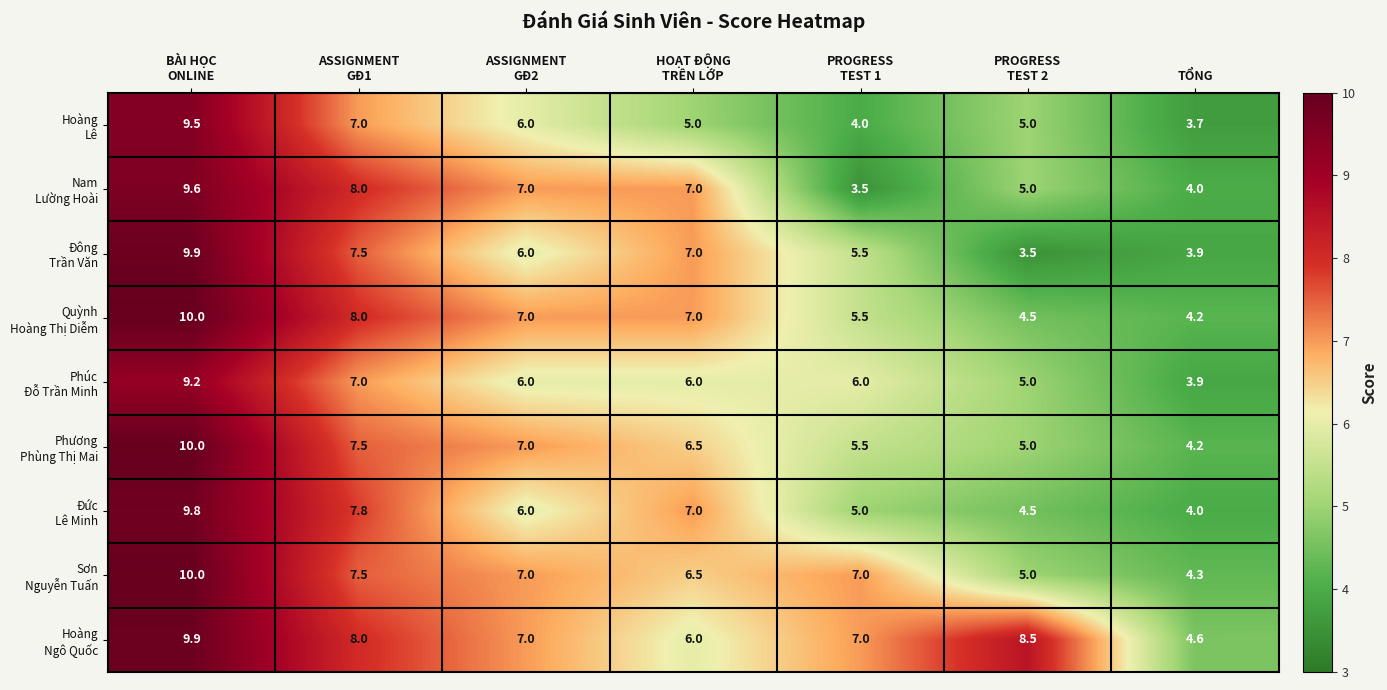

At how many categories does at least one series exceed 4?

7